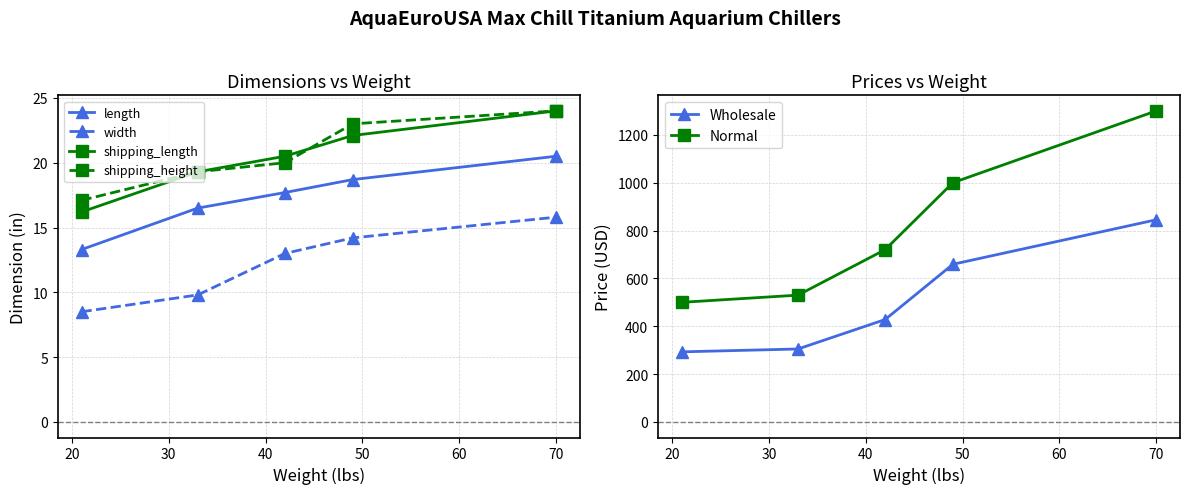

What is the maximum value for length?

20.5